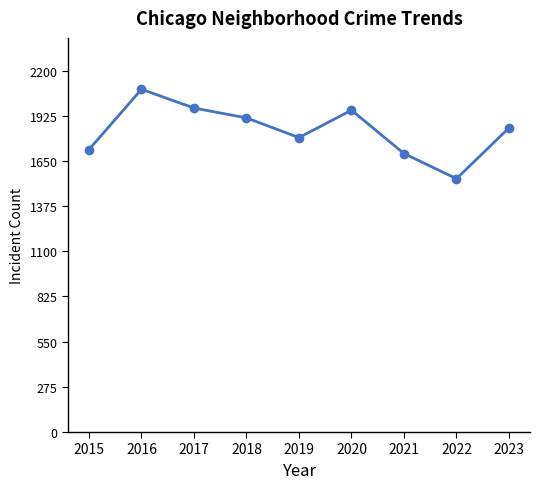

What is the difference between the values at 2022 and 2018?

370